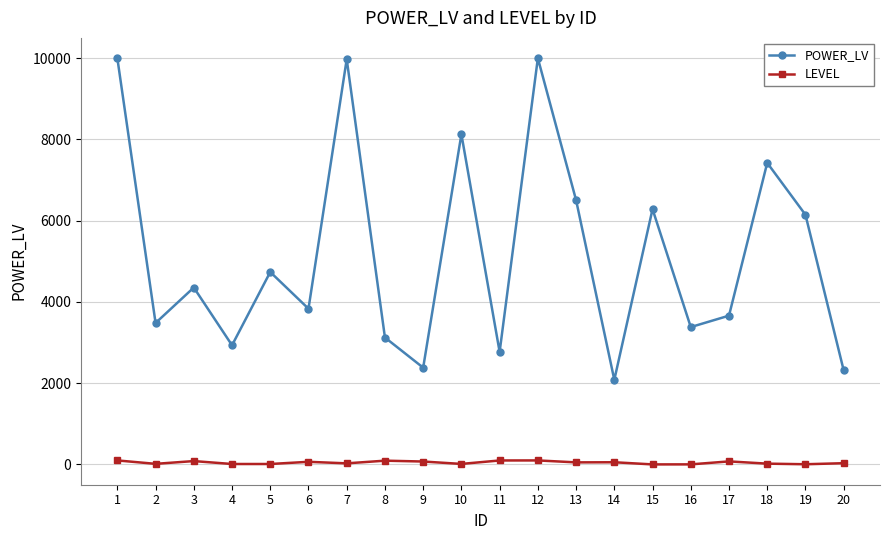

At which label does LEVEL first exceed 52?

1